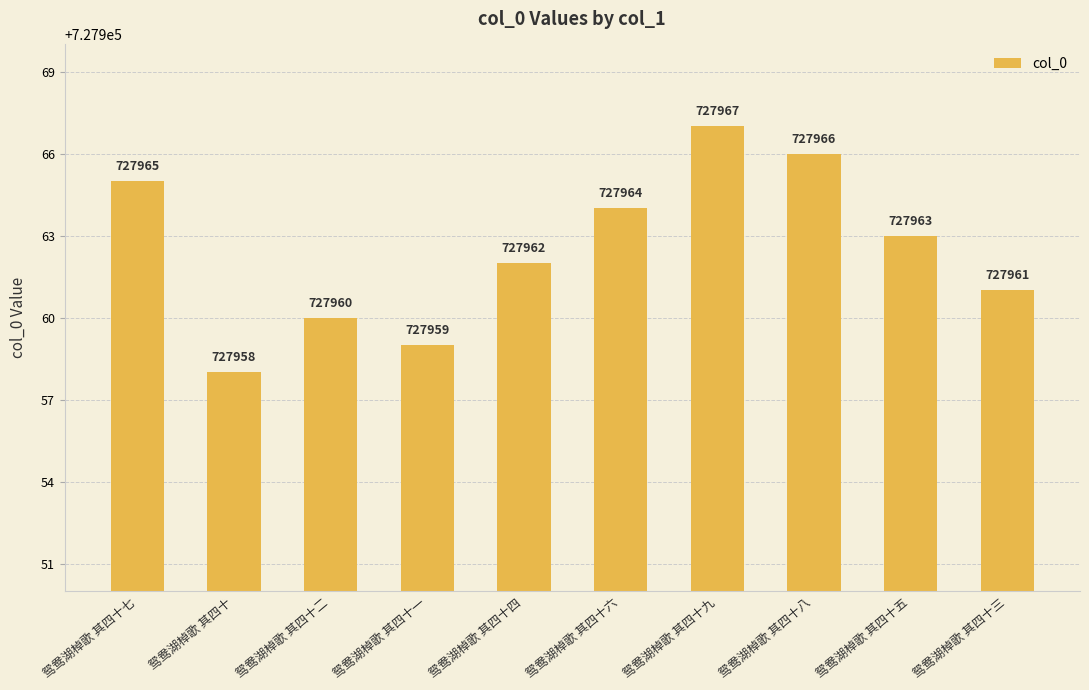

What is the label of the 6th bar from the left?

鸳鸯湖棹歌 其四十六